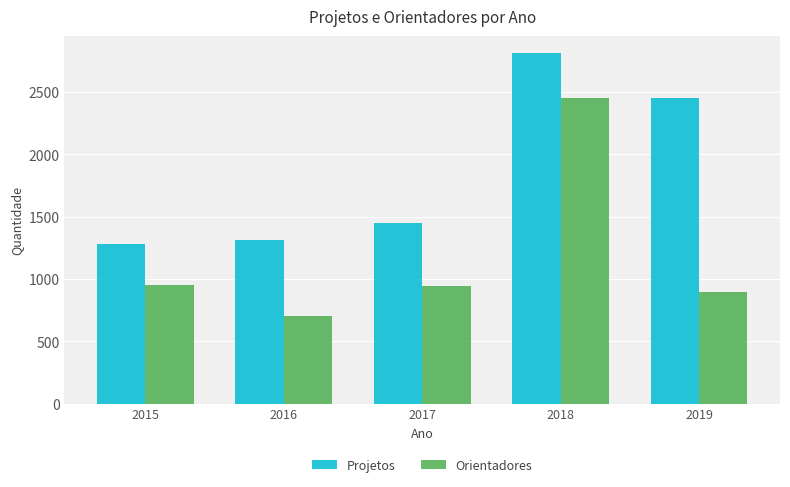

What is the average value of the Orientadores series?

1189